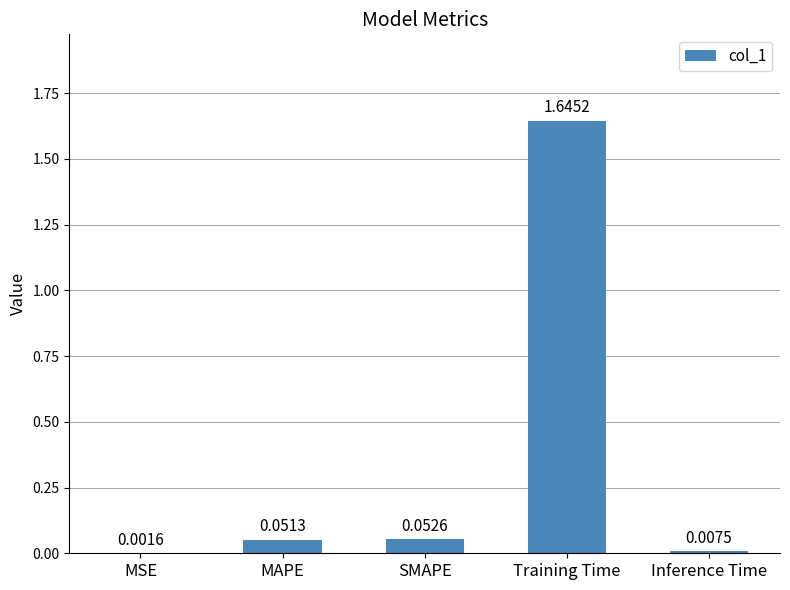

Between SMAPE and Training Time, which is larger?

Training Time